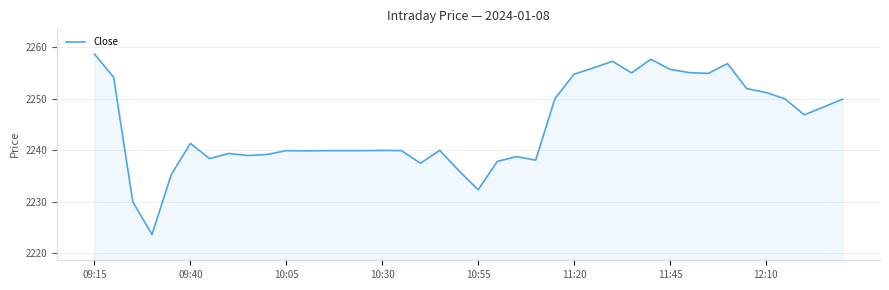

What is the minimum value shown in the chart?

2223.7